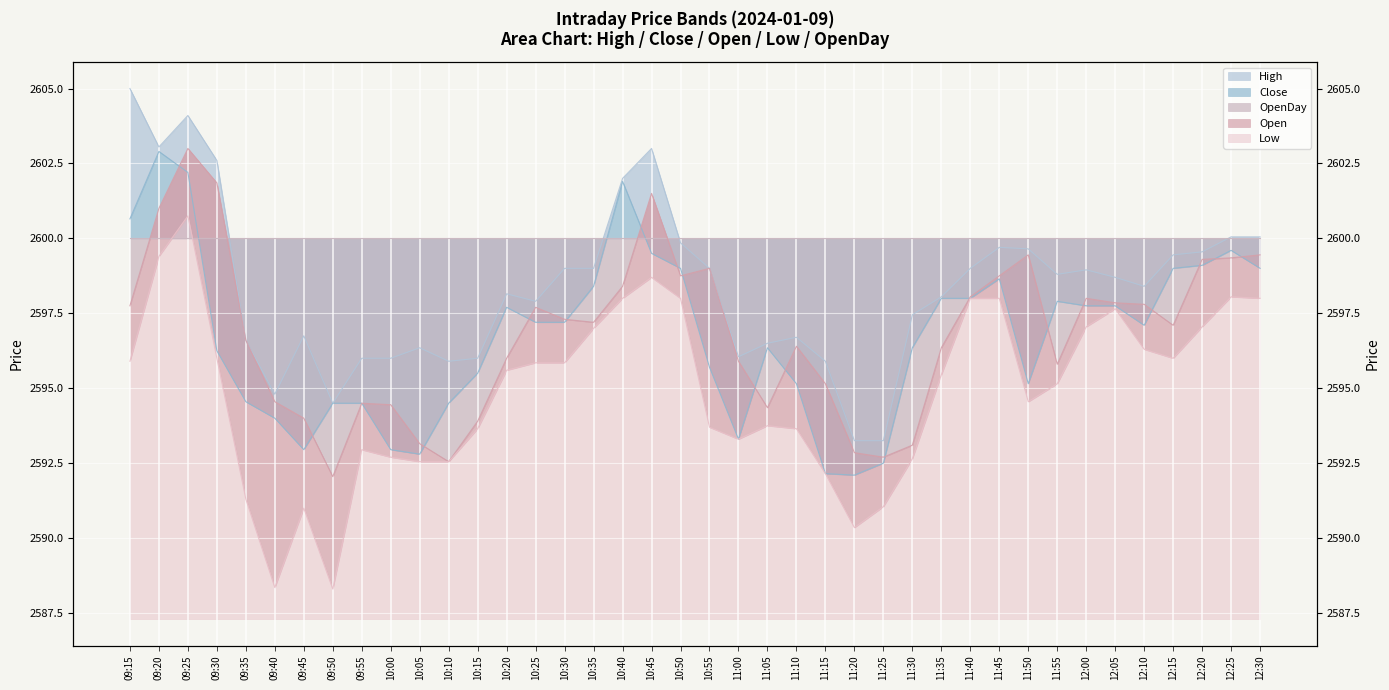

Where is the first local maximum for Low?

09:25